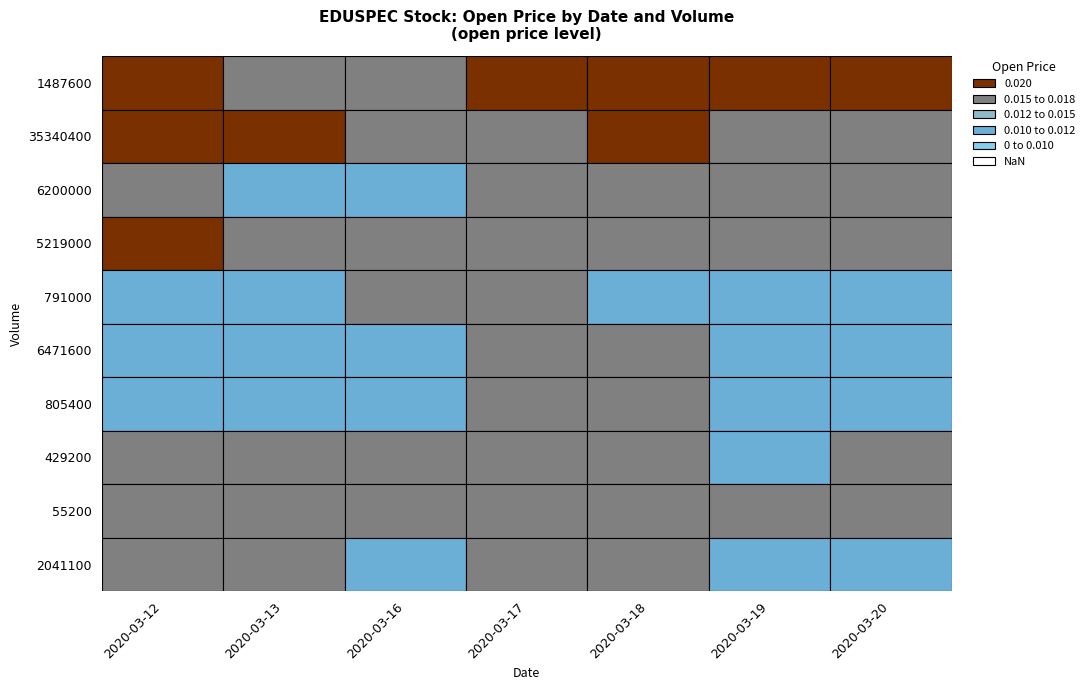

Is the value of 2020-03-16 at 8 greater than the value of 2020-03-18 at 2?

No